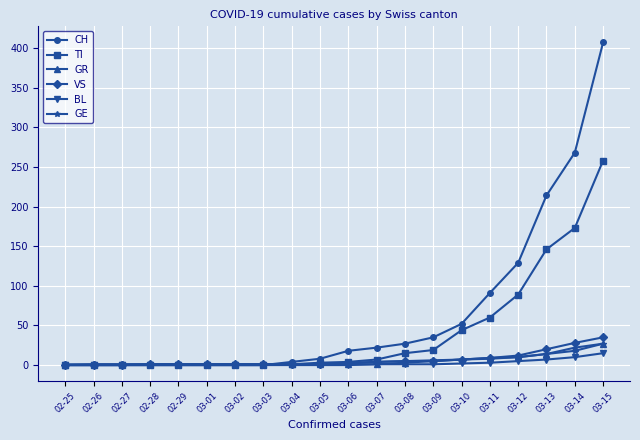

The TI series shows -110 at 02-25. True or false?

False